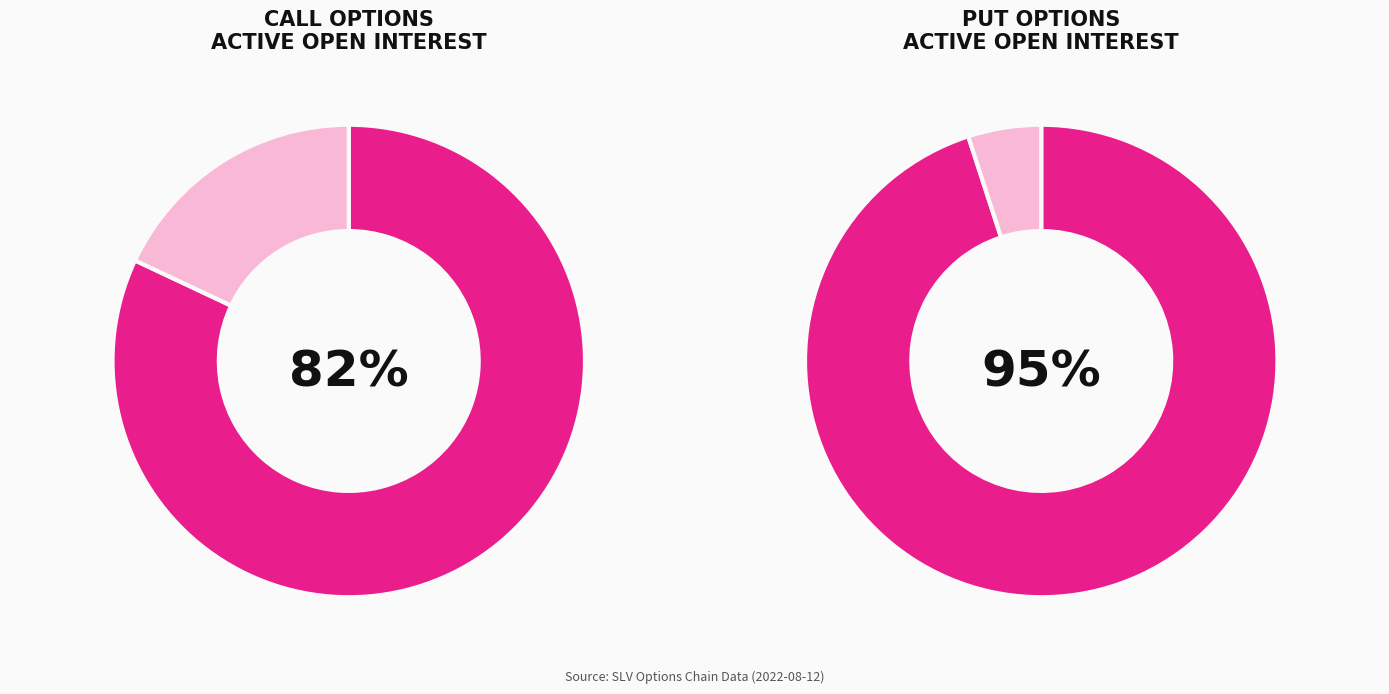

What portion of the pie excludes 13.0?

100.0%